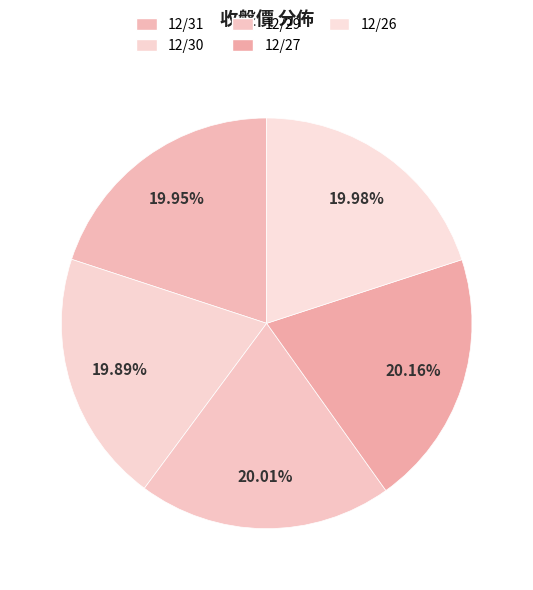

To the nearest percent, what is the combined percentage of 12/26 and 12/30?

40%